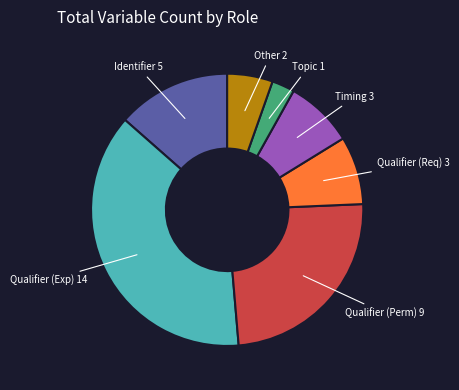

Between Qualifier (Exp) 14 and Timing 3, which is larger?

Qualifier (Exp) 14